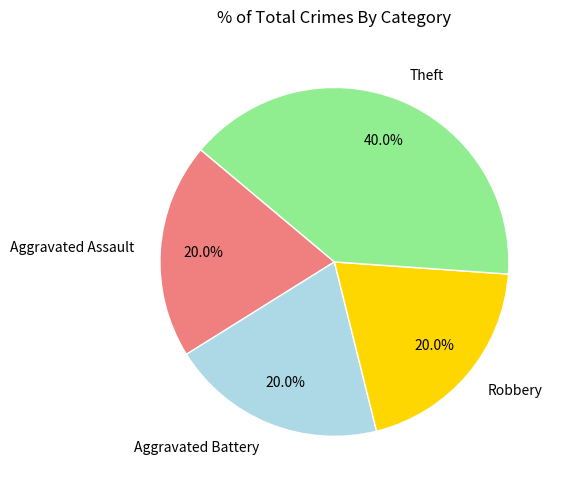

Which has a higher value, Aggravated Assault or Theft?

Theft